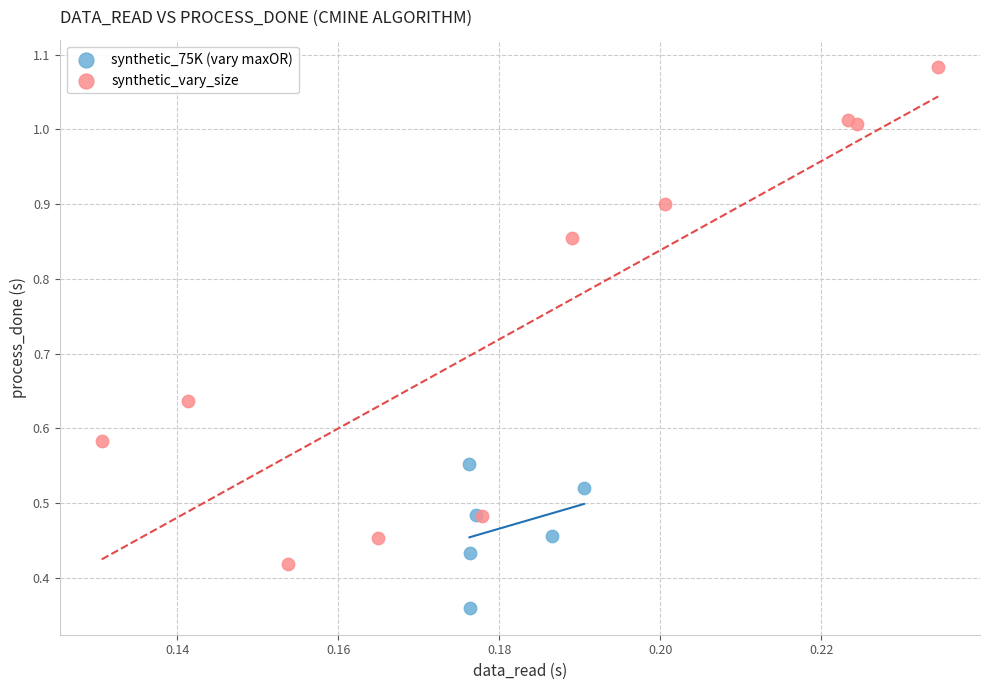

Which series contains the highest Y value?

synthetic_vary_size